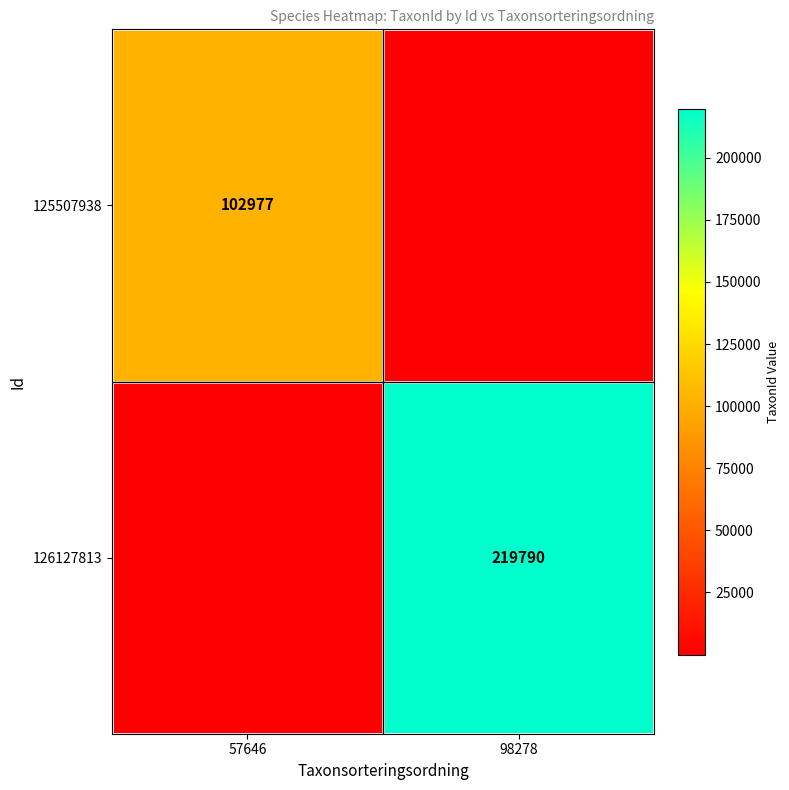

Which category has the highest value across all series?

98278